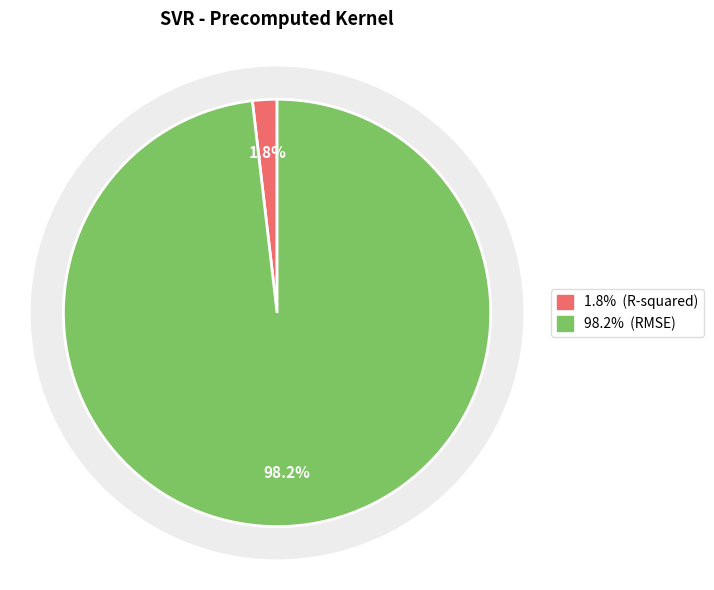

What is the smallest slice in the pie chart?

R-squared